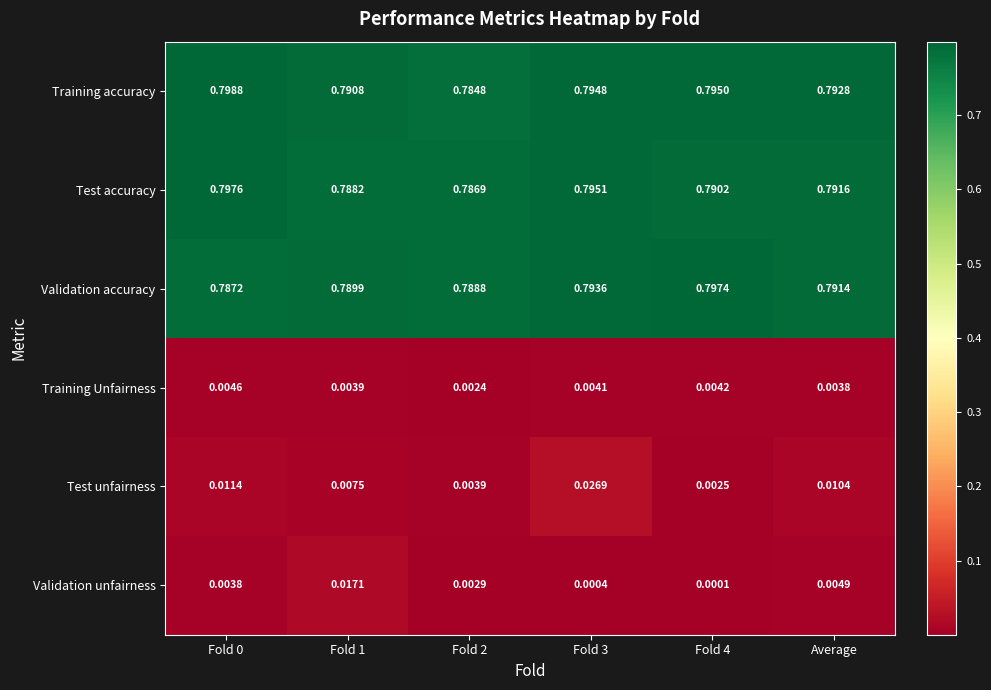

Is the value of Test accuracy at Fold 0 greater than the value of Training Unfairness at Fold 4?

Yes